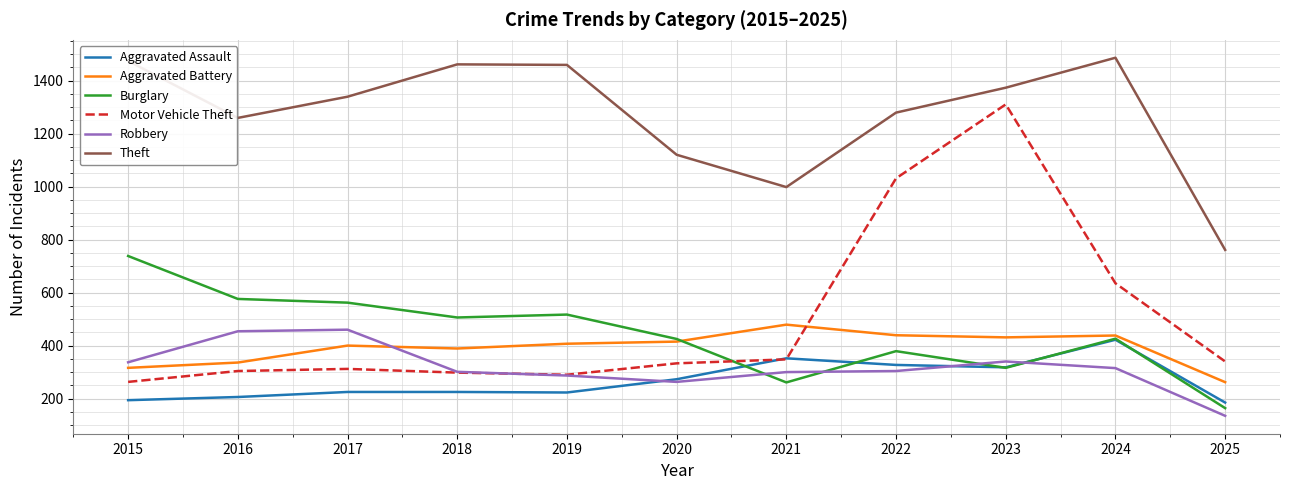

What is the maximum value for Theft?

1486